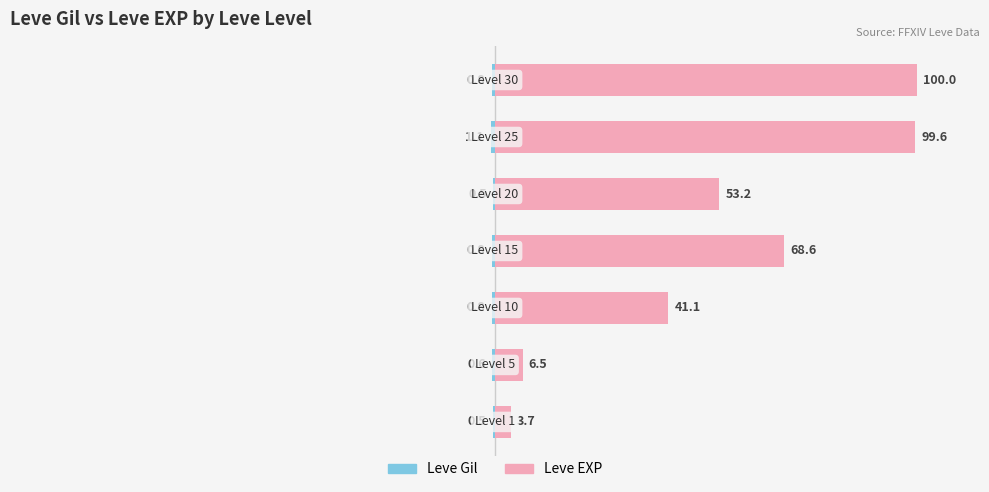

What value does the Leve EXP series have at 3?

68.6